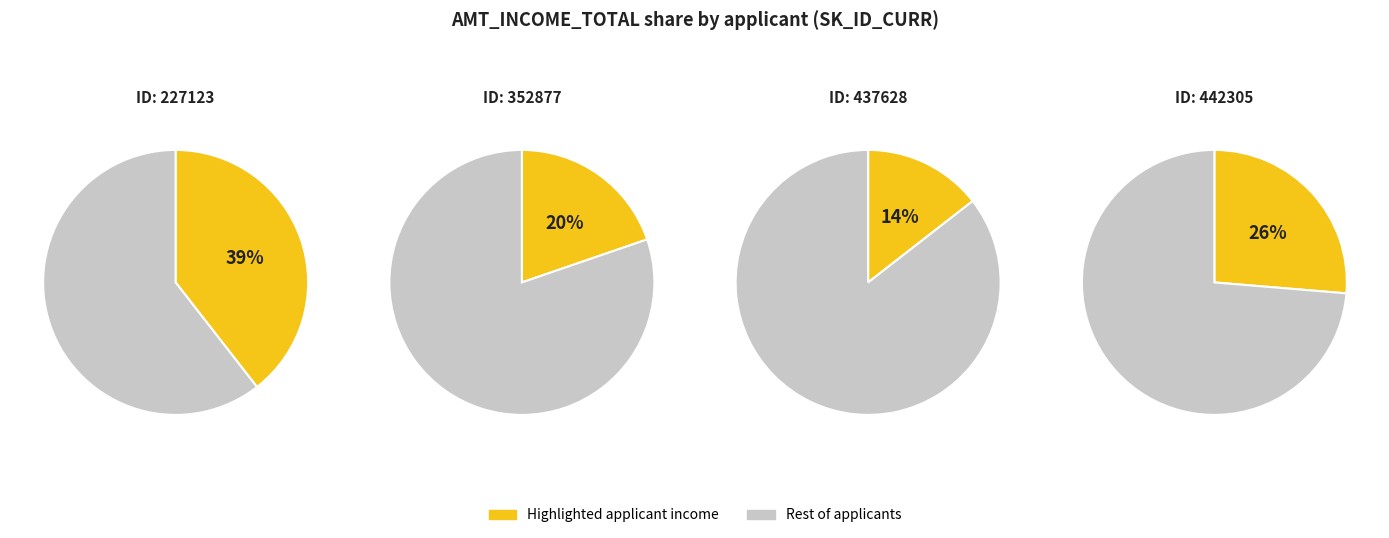

What is the smallest slice in the pie chart?

437628